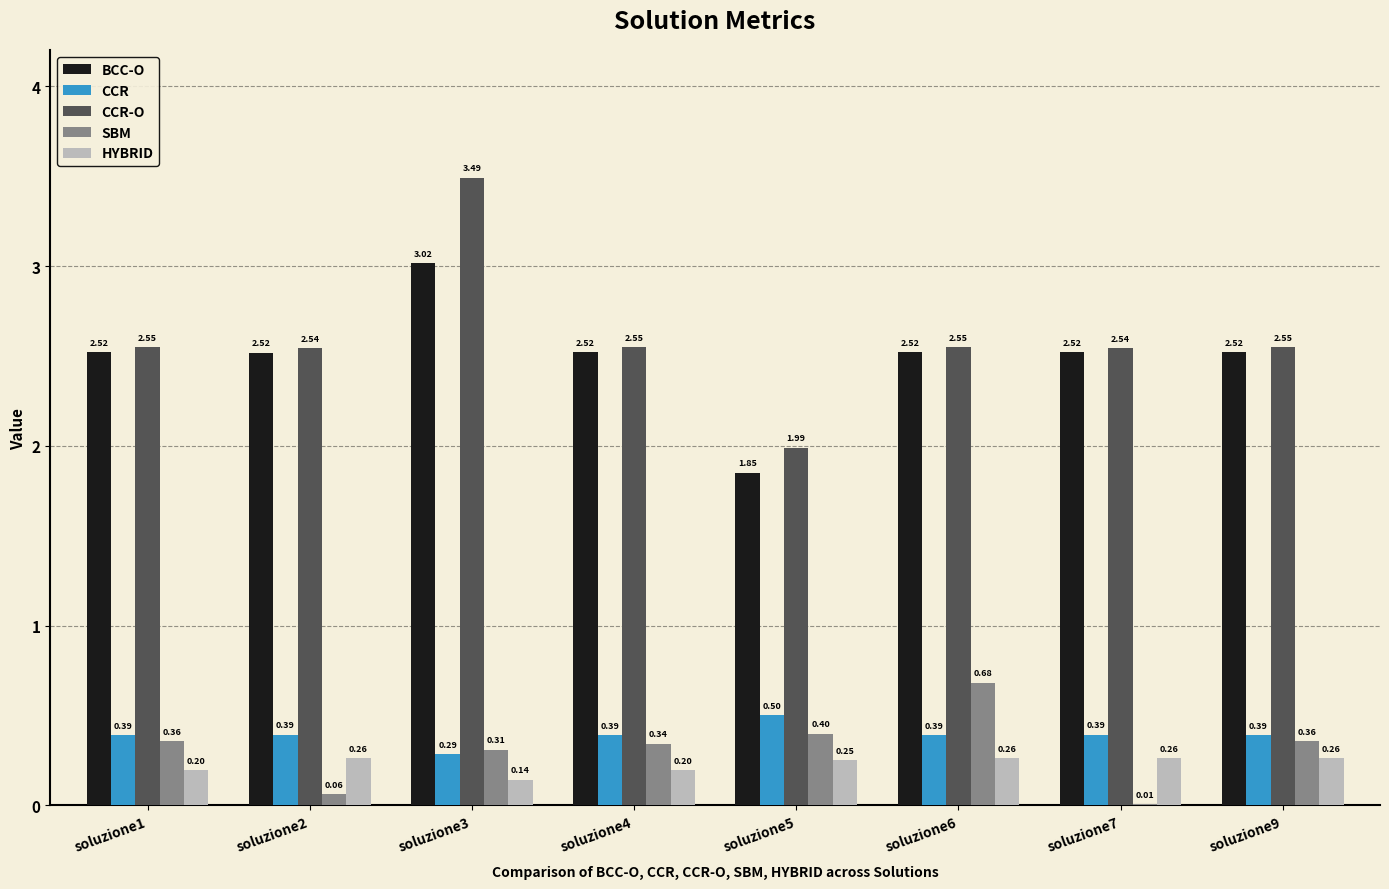

Is the value of CCR-O at soluzione6 greater than the value of SBM at soluzione2?

Yes